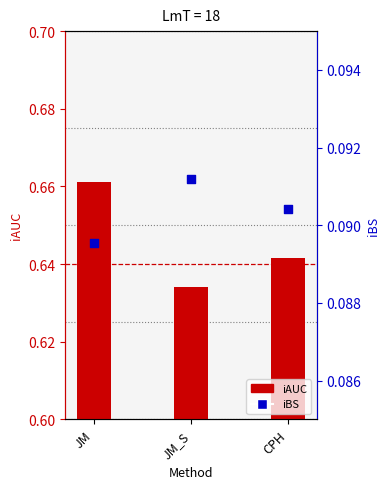

Which series reaches the maximum Y coordinate?

iAUC